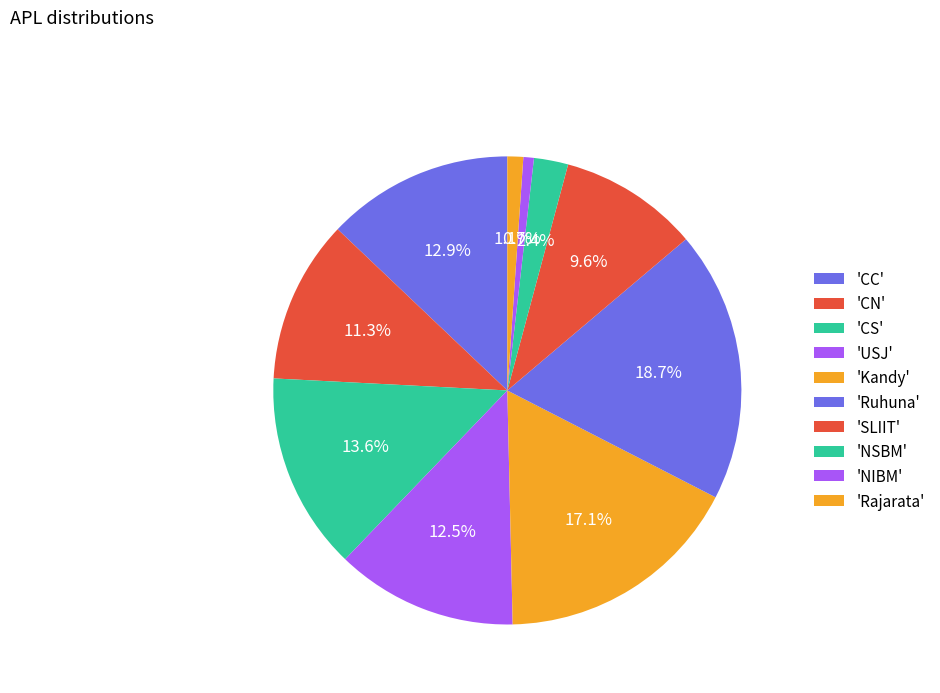

Rank the categories by value from highest to lowest.

Ruhuna, Kandy, CS, CC, USJ, CN, SLIIT, NSBM, Rajarata, NIBM